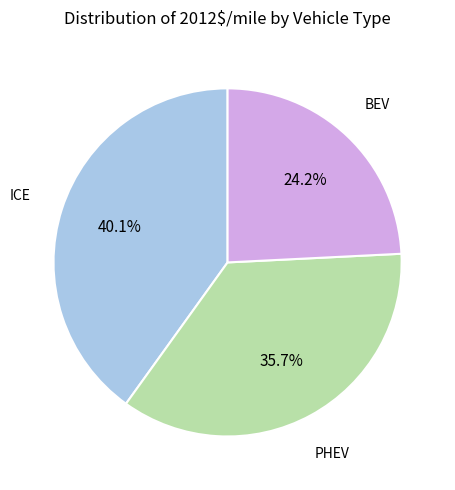

To the nearest percent, what is the combined percentage of PHEV and BEV?

60%